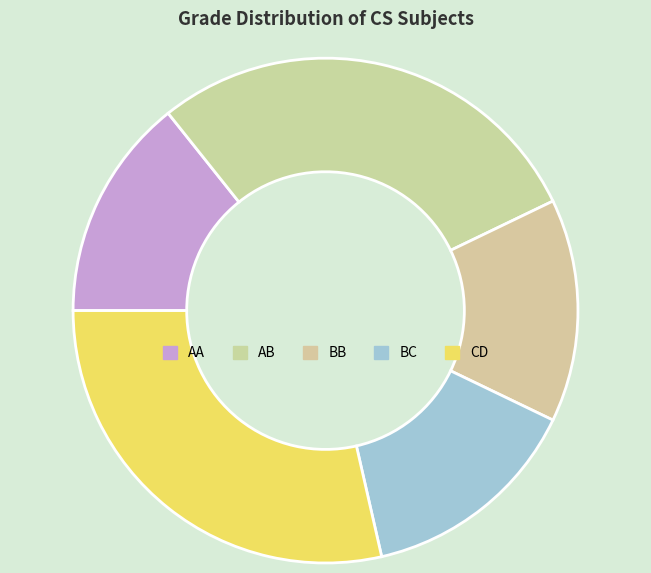

How many segments does this pie chart have?

5